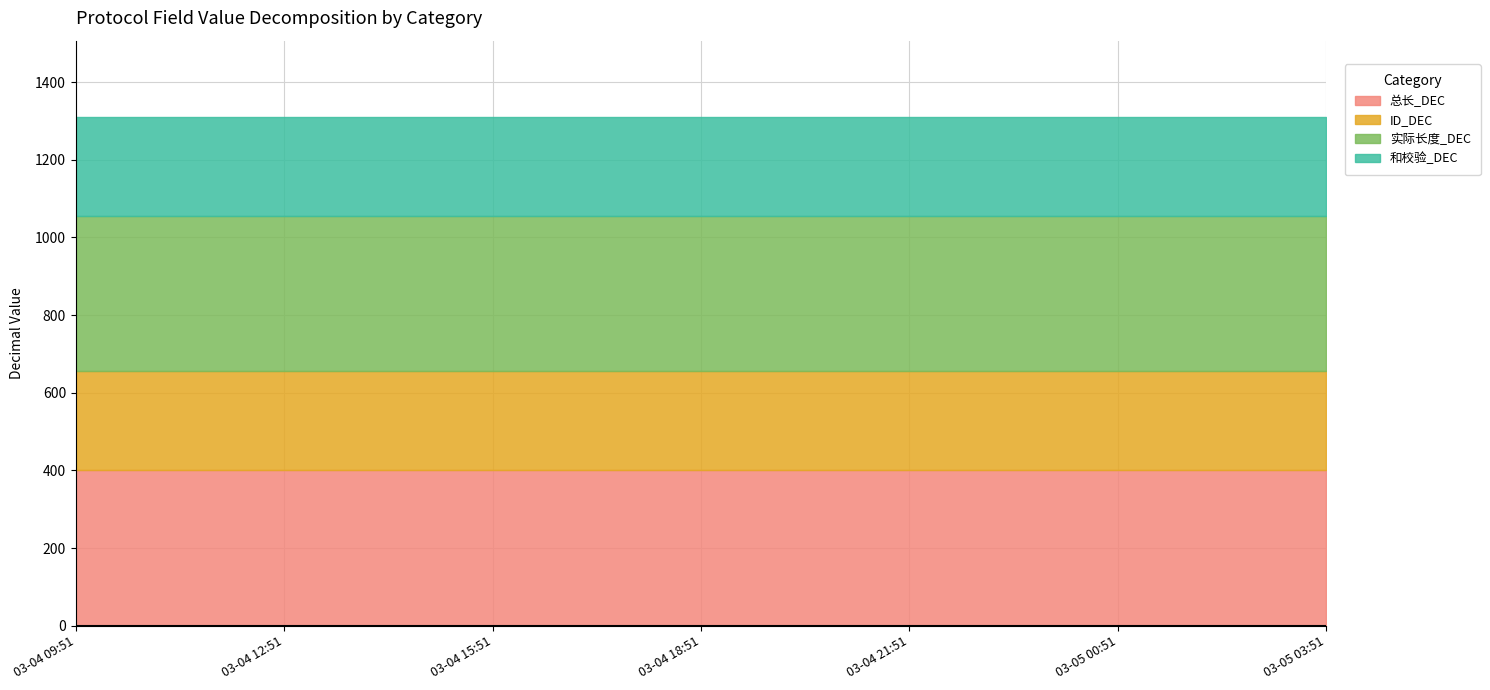

True or false: ID_DEC has a value of 398 at 2025-03-04 18:51:45.

False